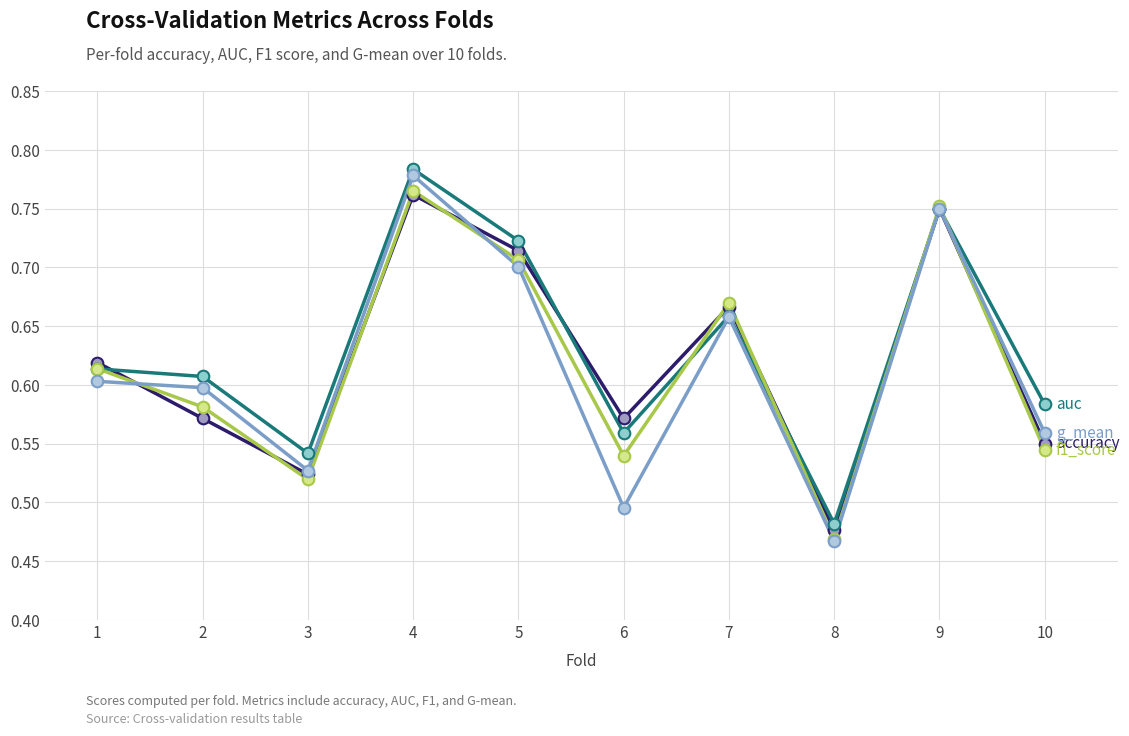

At which category does the chart reach its minimum across all series?

8